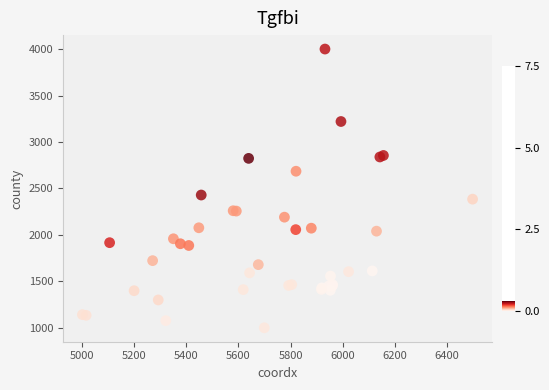

What Y value in the scatter plot is closest to 2500?

2428.9